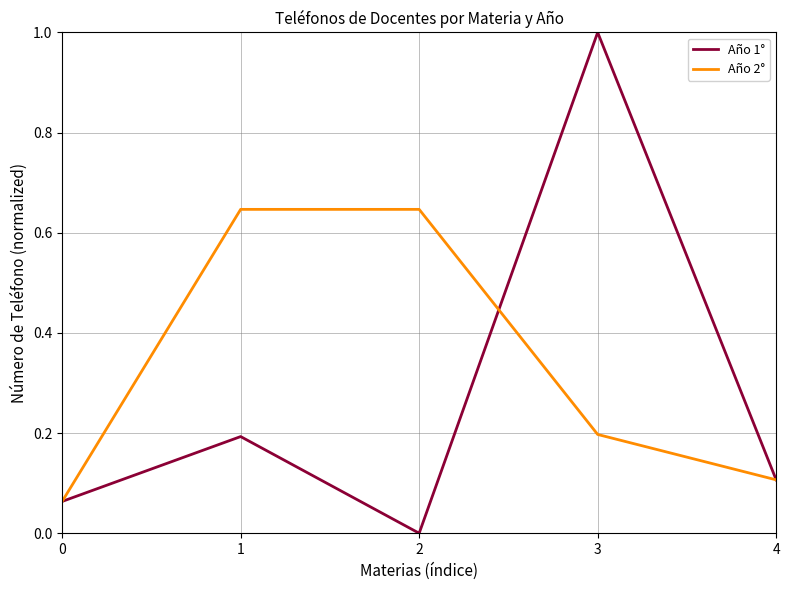

What is the greatest value displayed?

1.0